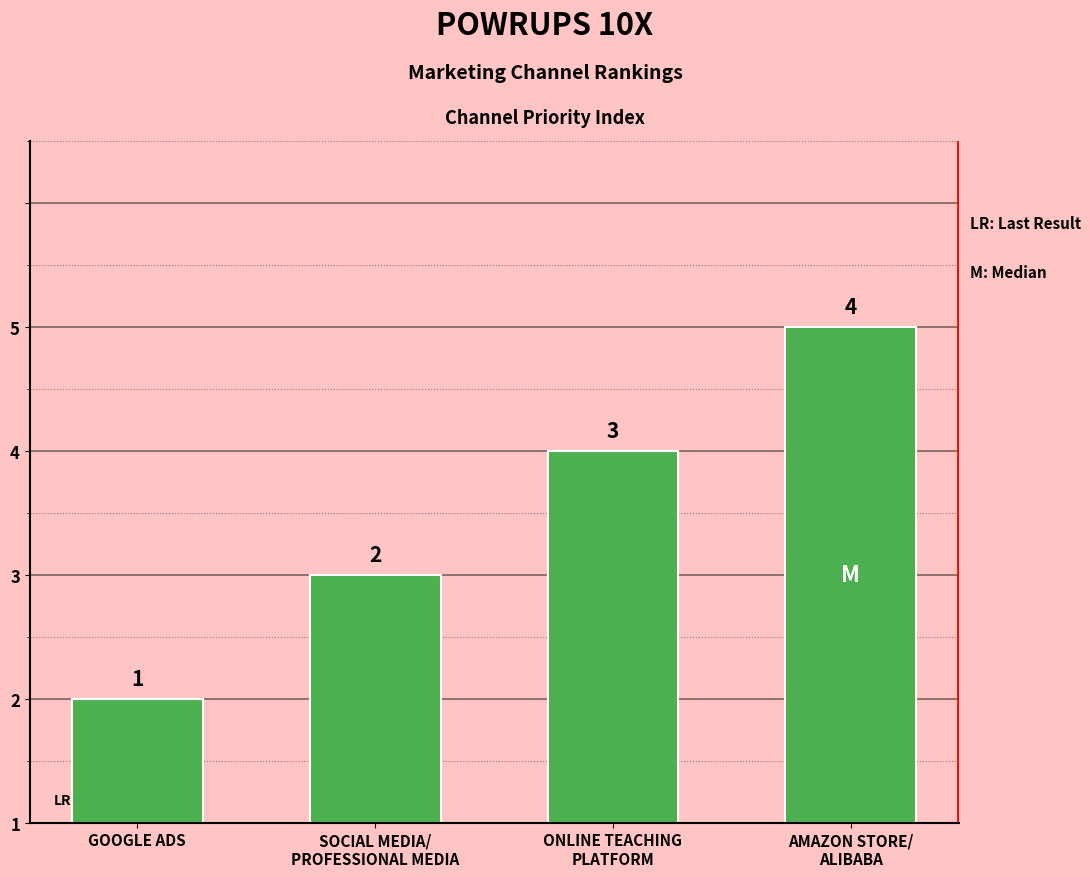

List the labels in order of value, smallest first.

GOOGLE ADS, SOCIAL MEDIA/
PROFESSIONAL MEDIA, ONLINE TEACHING
PLATFORM, AMAZON STORE/
ALIBABA